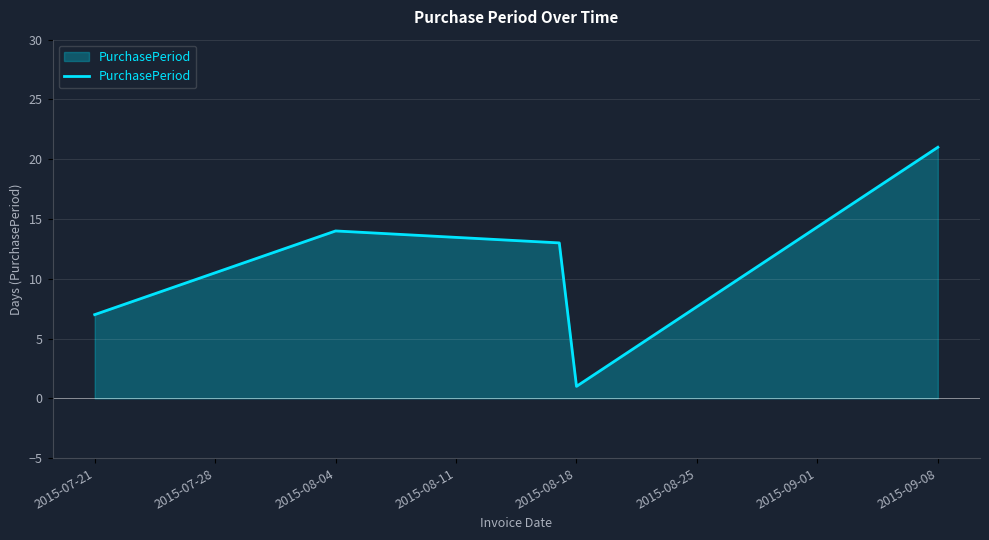

What is the average value?

11